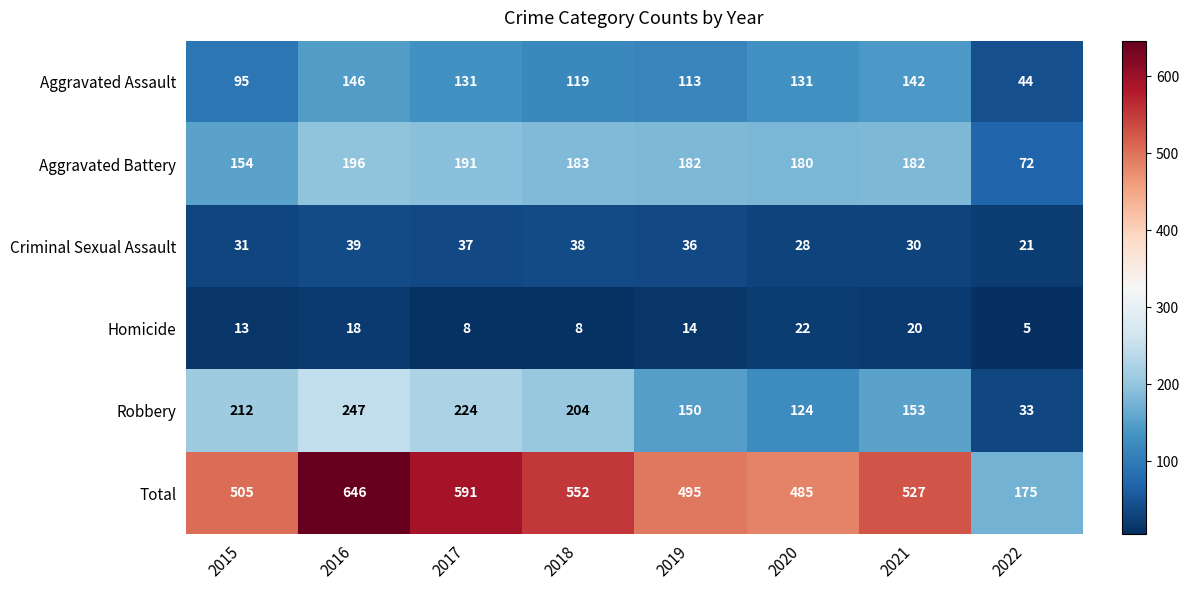

Rank the series at 2019 from highest to lowest value.

Total, Aggravated Battery, Robbery, Aggravated Assault, Criminal Sexual Assault, Homicide